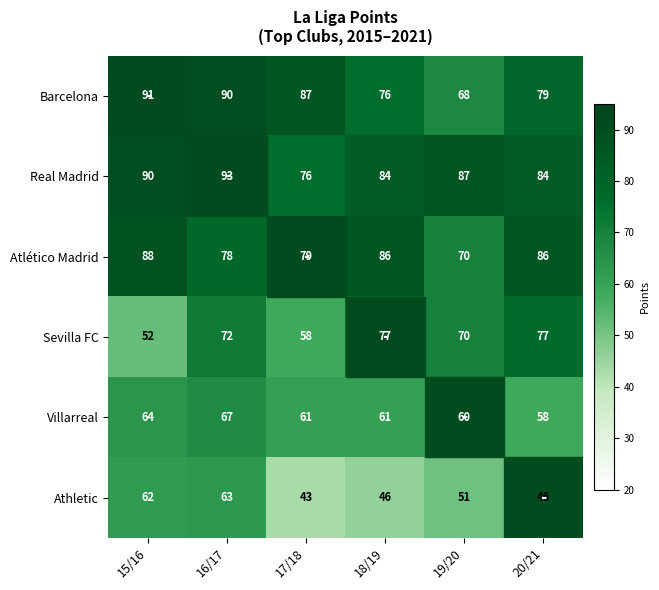

Which category has the lowest value across all series?

17/18